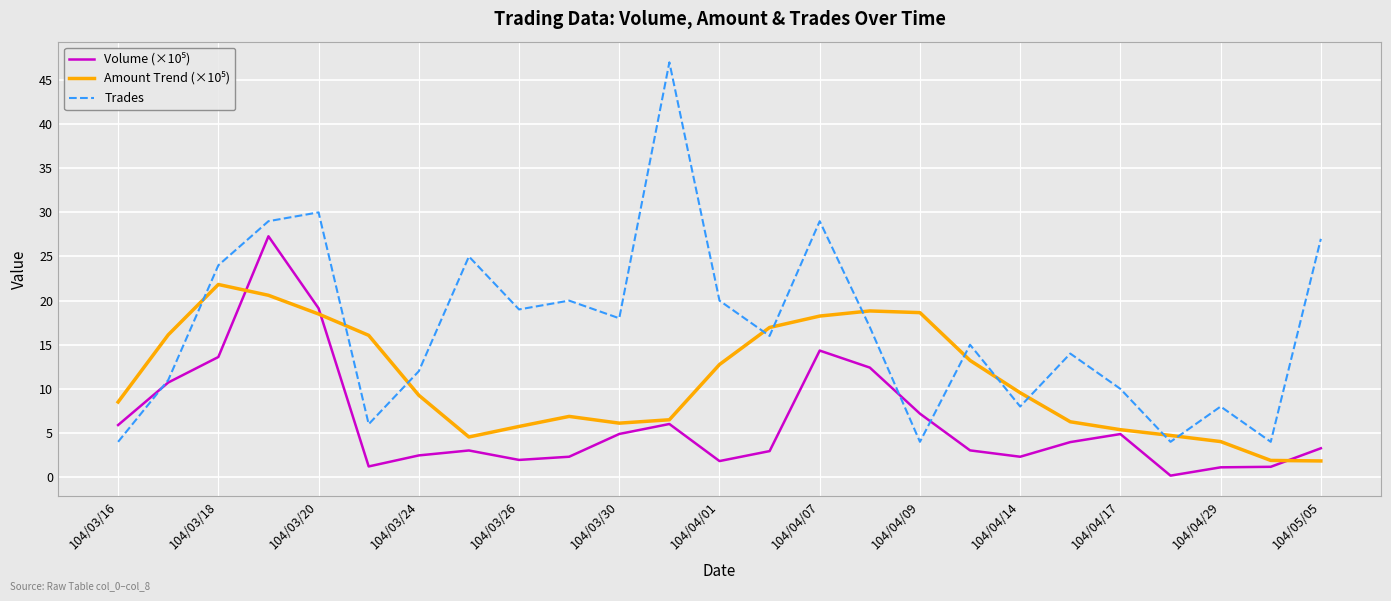

What is the maximum value shown in the chart?

47.0